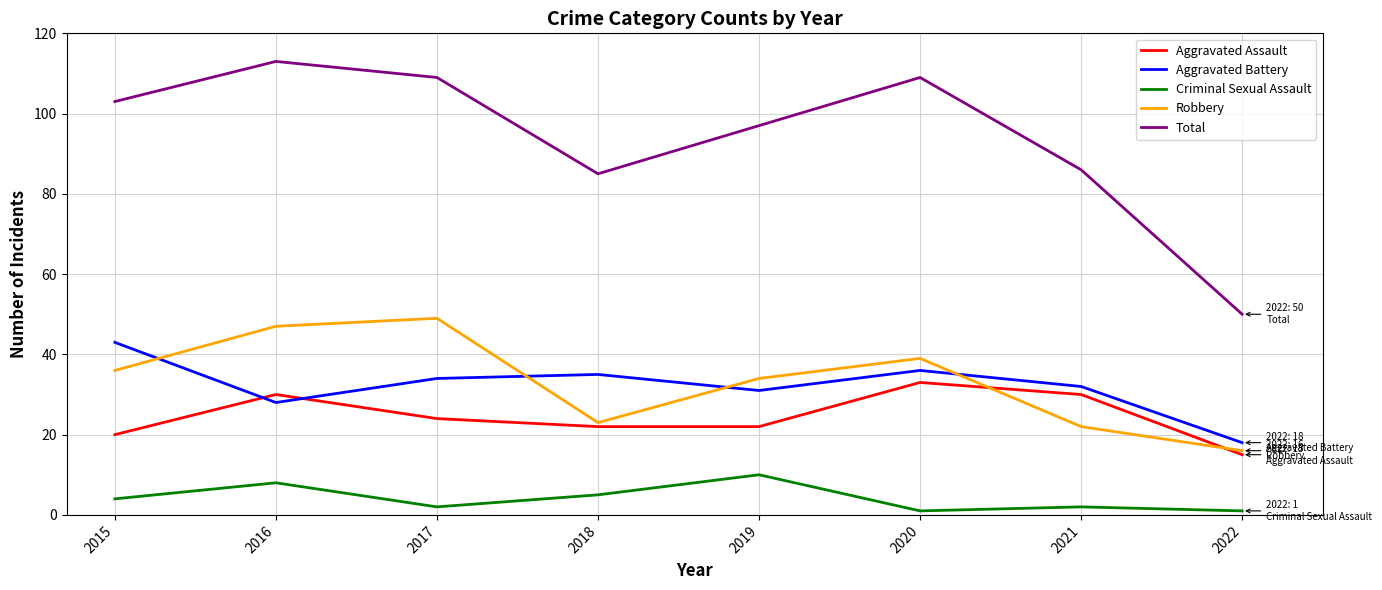

What value does the Aggravated Battery series have at 2015?

43